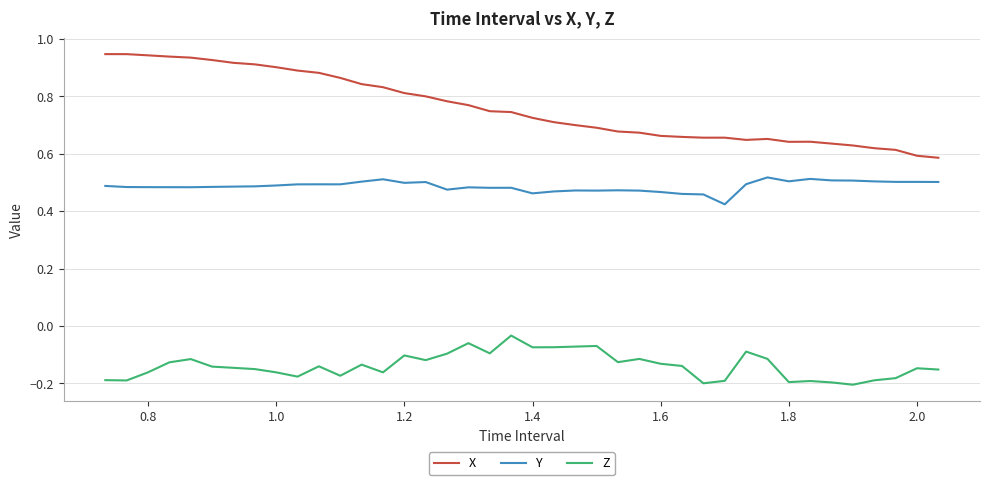

What are all the series names shown in the legend?

X, Y, Z